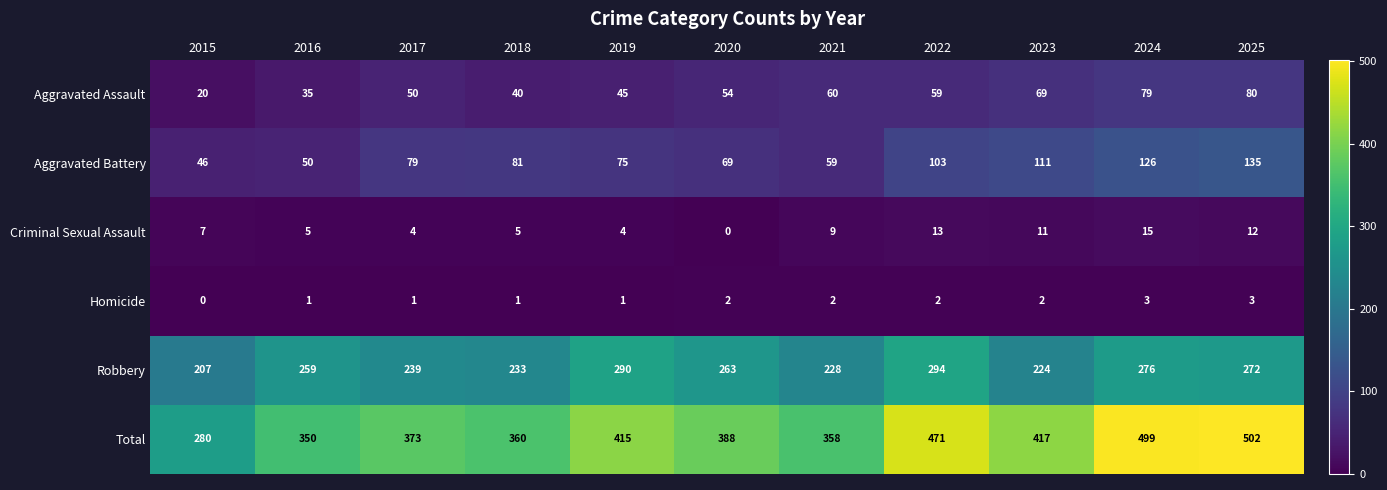

Rank the series by their maximum value, from lowest to highest.

Homicide, Criminal Sexual Assault, Aggravated Assault, Aggravated Battery, Robbery, Total